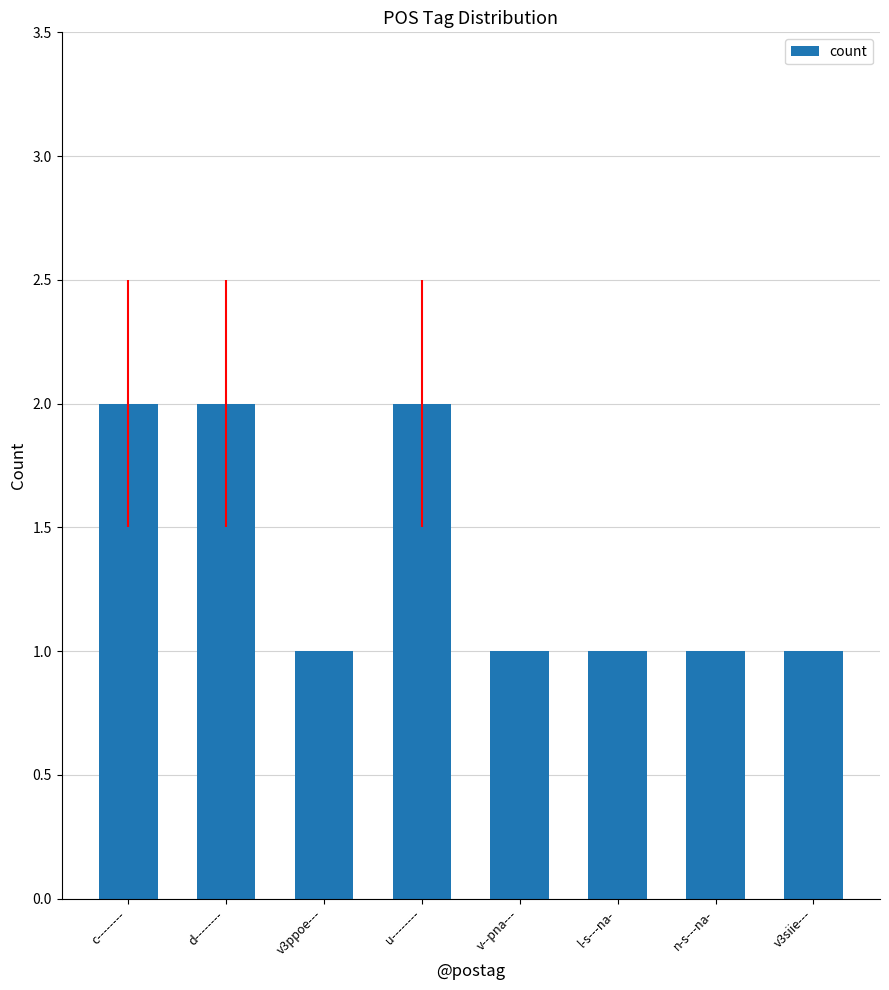

Between c-------- and v3ppoe---, which is larger?

c--------